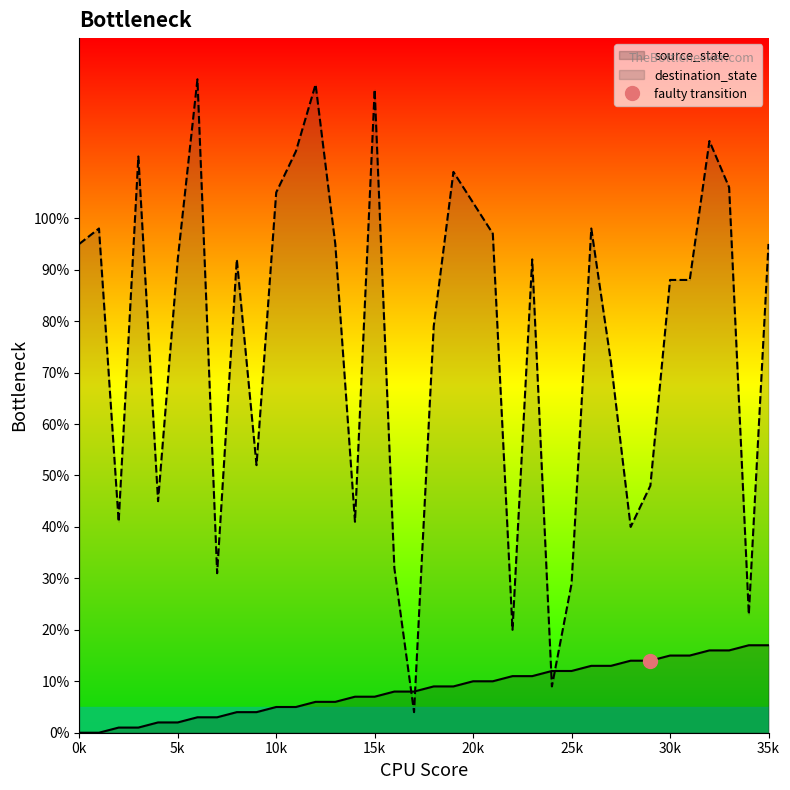

True or false: destination_state has a value of 48 at 29.

True